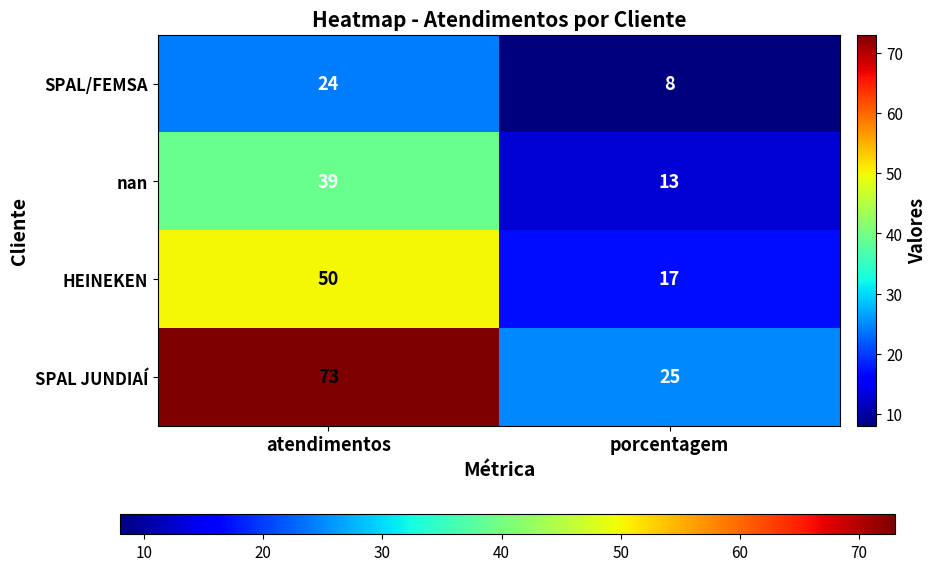

Rank the categories by nan value from lowest to highest.

porcentagem, atendimentos